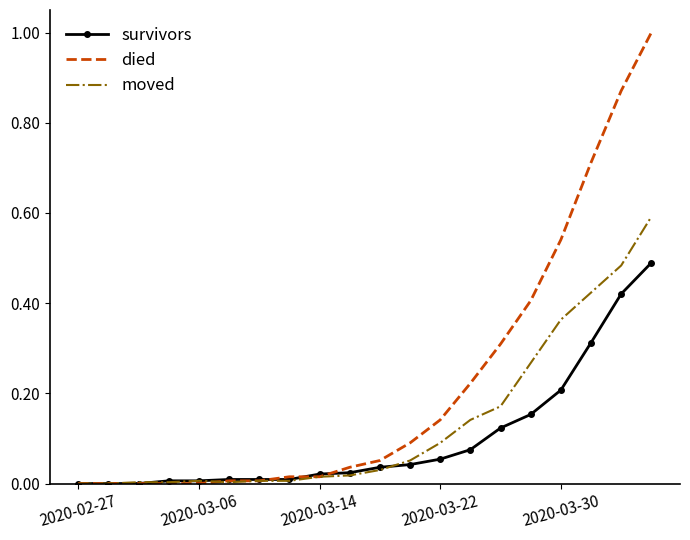

What is the greatest value displayed?

1.0